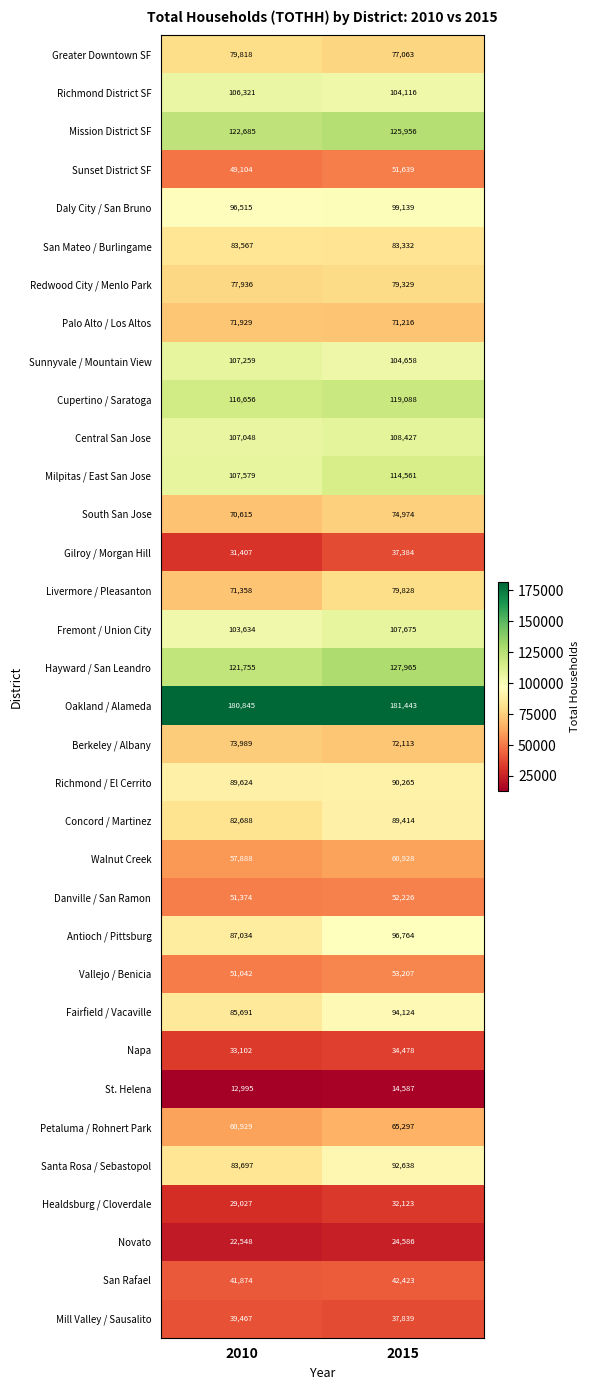

Which series changed the most between 2010 and 2015?

Antioch / Pittsburg